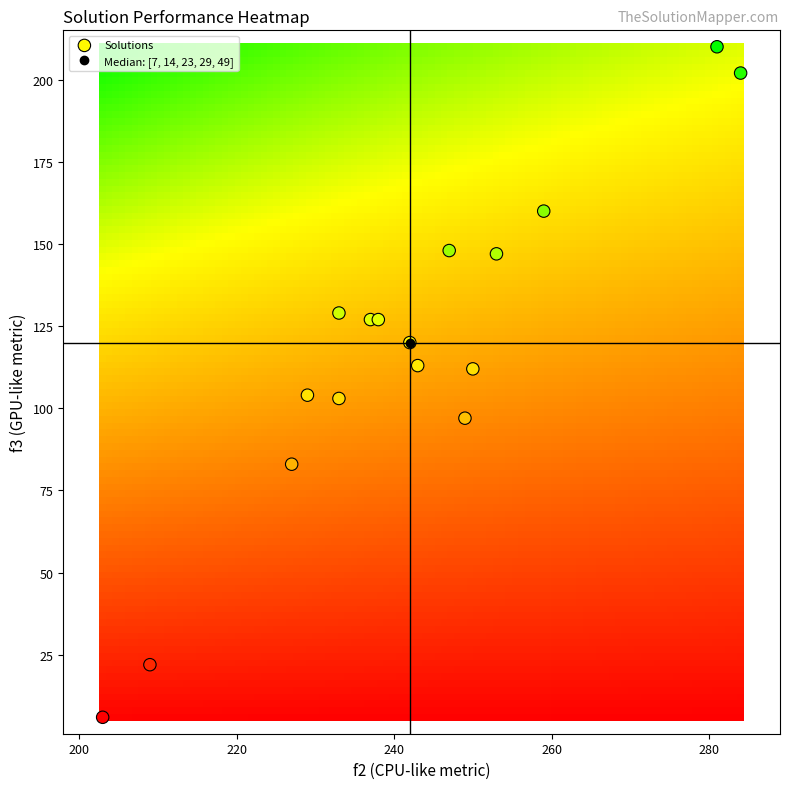

What is the range of Y values (max minus min)?

204